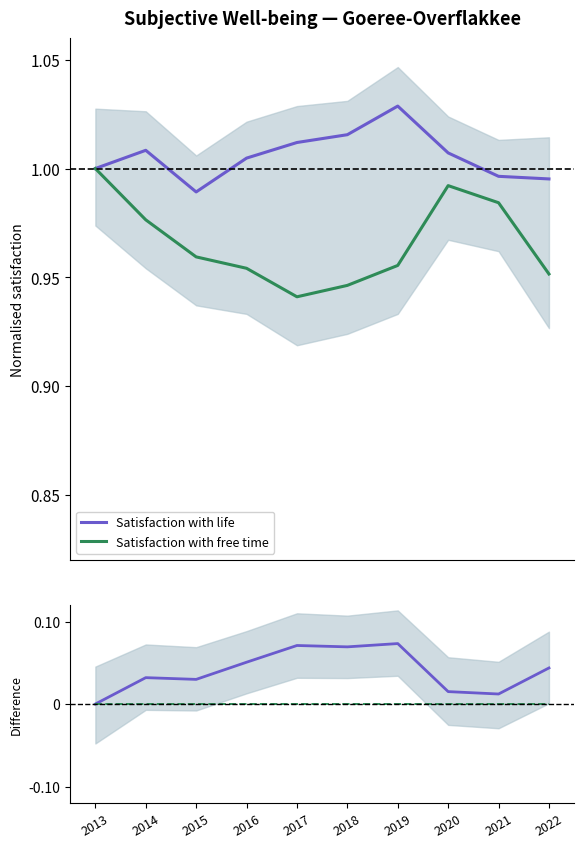

Where is the first local maximum for Life − Free time (norm.)?

2014